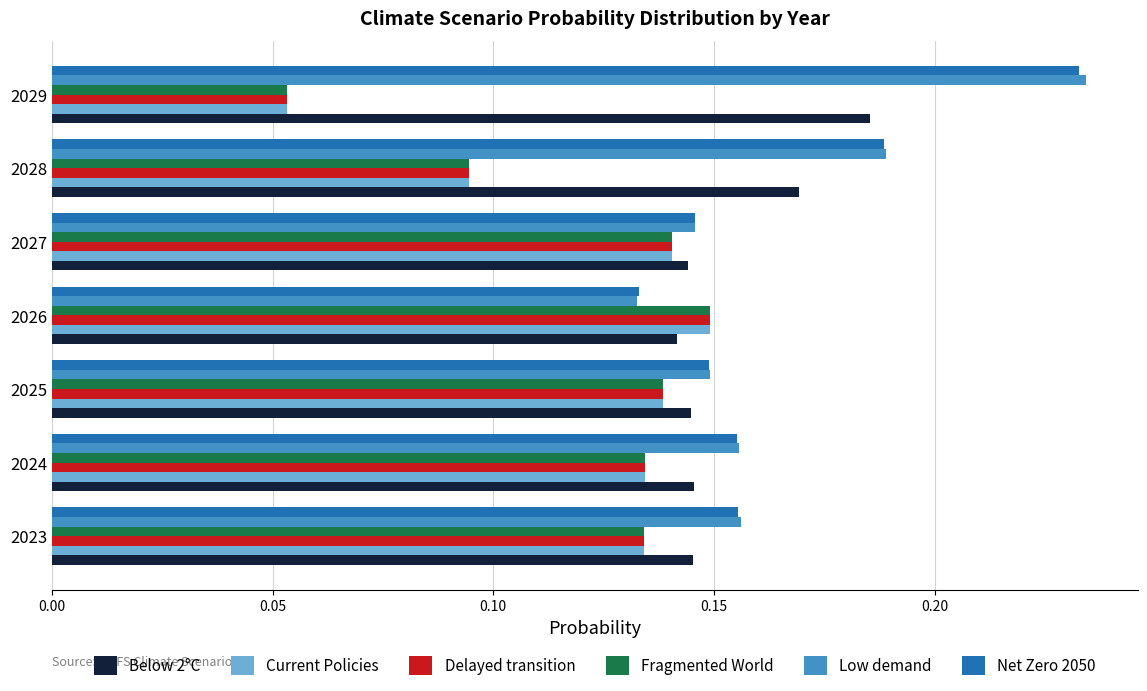

What is the sum of the Current Policies values at 2027 and 2023?

0.3